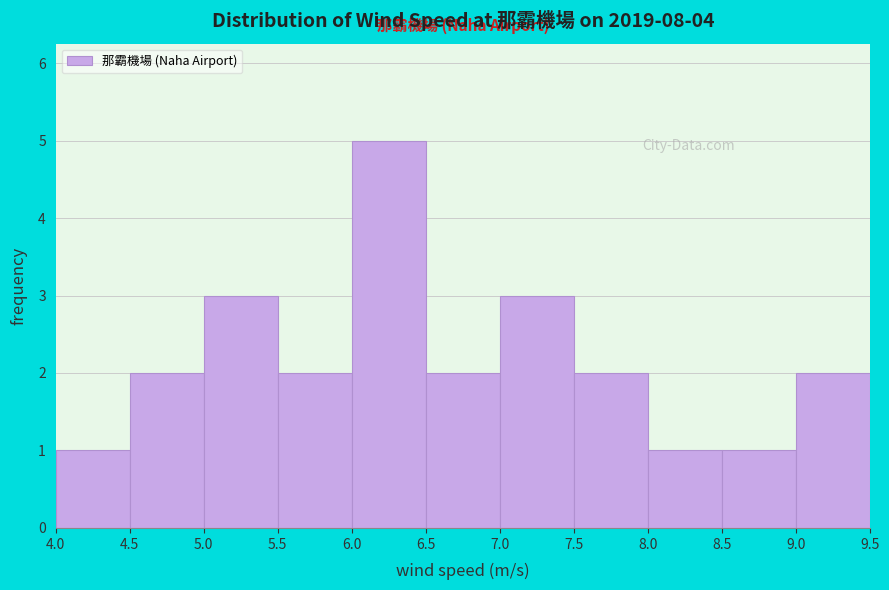

Over which range of the x-axis is the bar tallest?

6.0 to 6.5